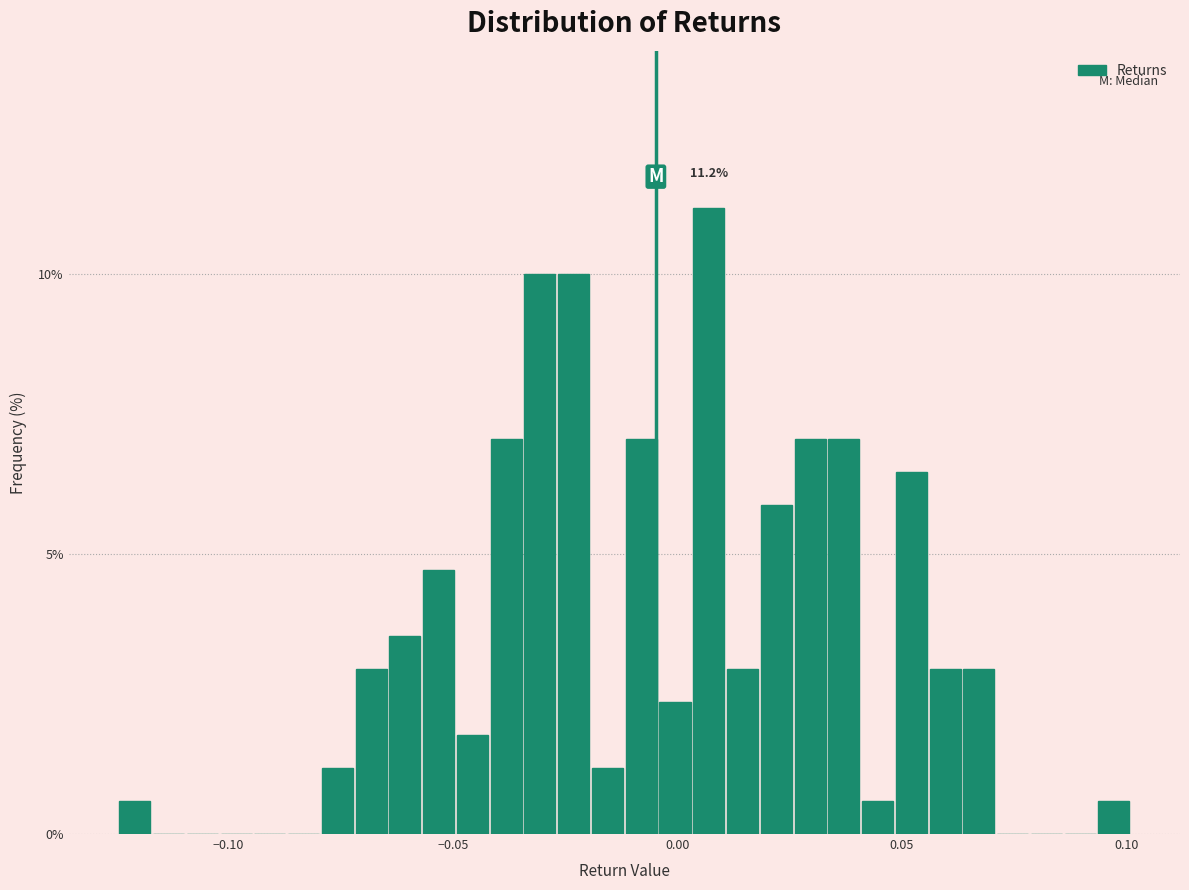

Read against the x-axis, roughly where is the centre of the tallest bar?

0.005